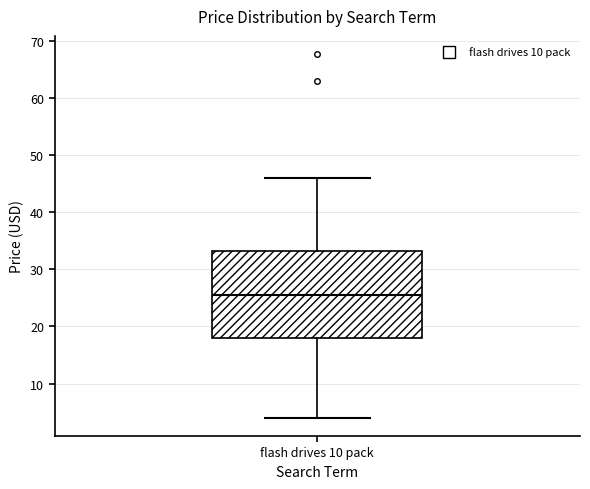

Read this box plot against the y-axis: the position of the median line, the range covered by the box, and the ends of both whiskers. The values are not printed on the chart, so give them approximately, as read against the axis.

median 25, box 18 to 33, whiskers 4 to 46